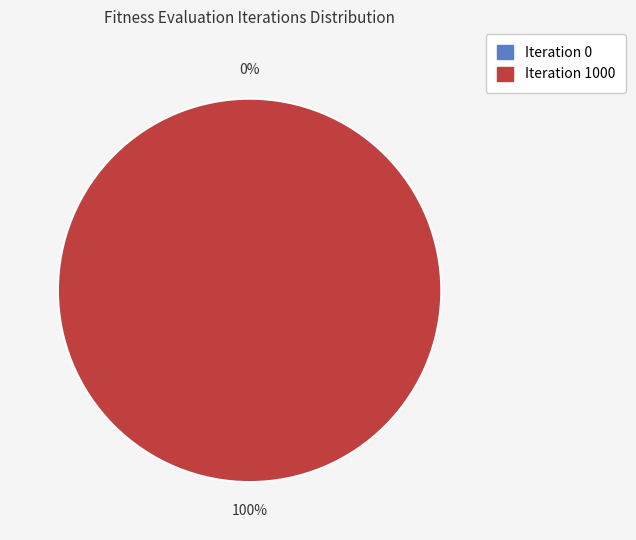

Rank the categories by value from lowest to highest.

Iteration 0, Iteration 1000